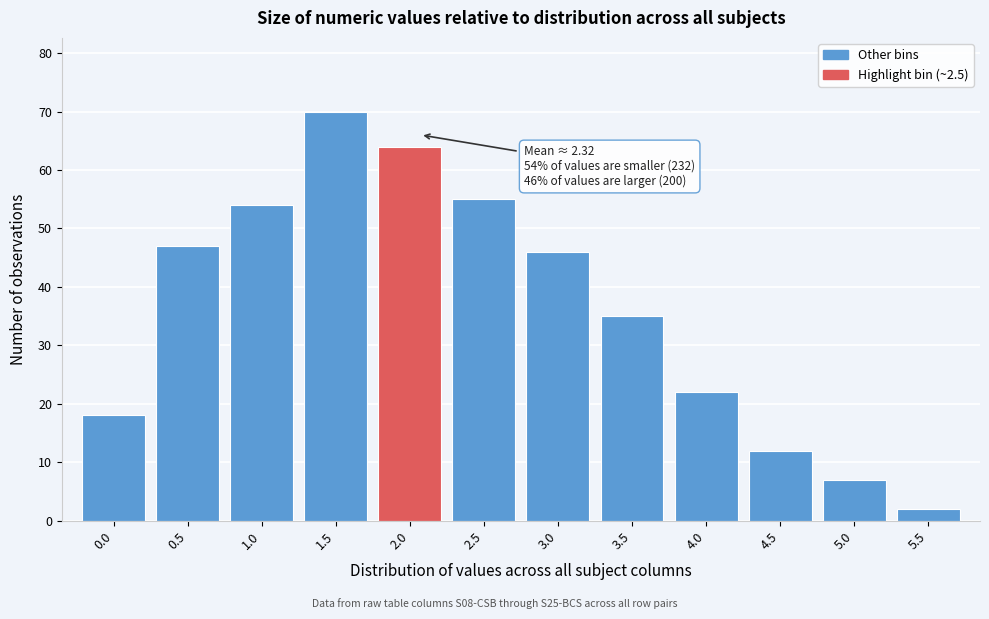

Reading right to left, list all the values displayed in this chart.

2	7	12	22	35	46	55	64	70	54	47	18